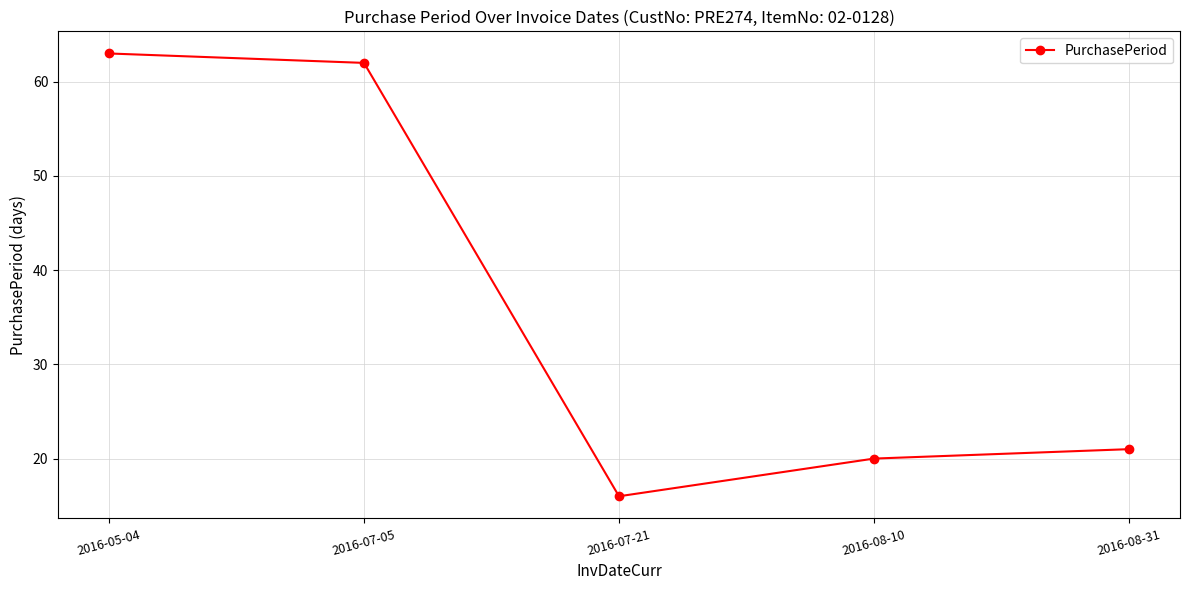

What is the average value?

36